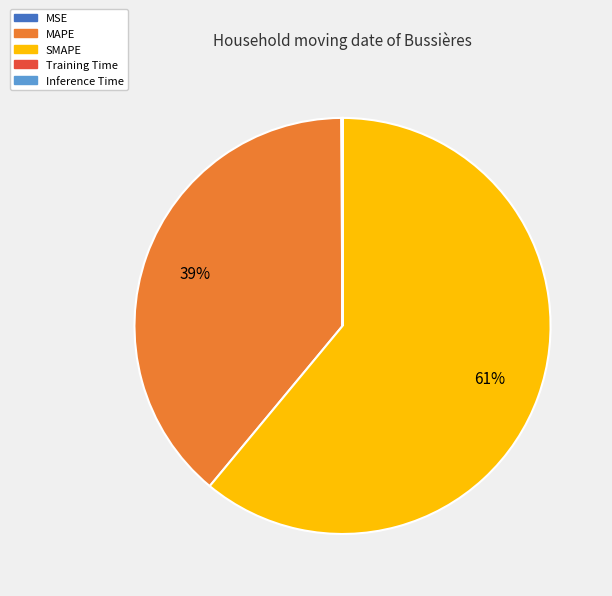

The SMAPE slice represents 70% of the pie. True or false?

False